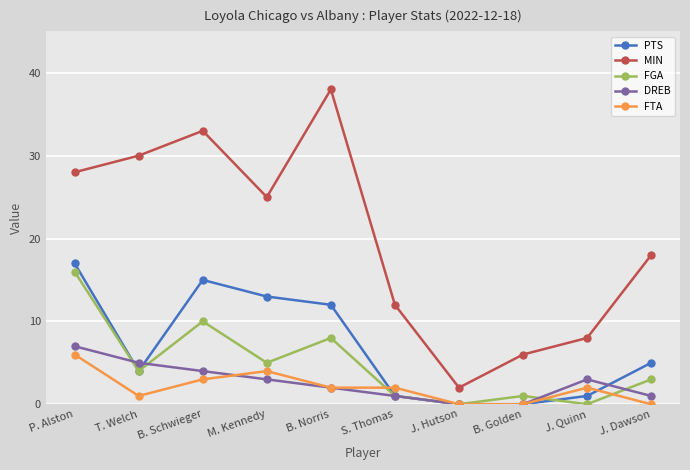

At which label is FTA closest to 3?

B. Schwieger